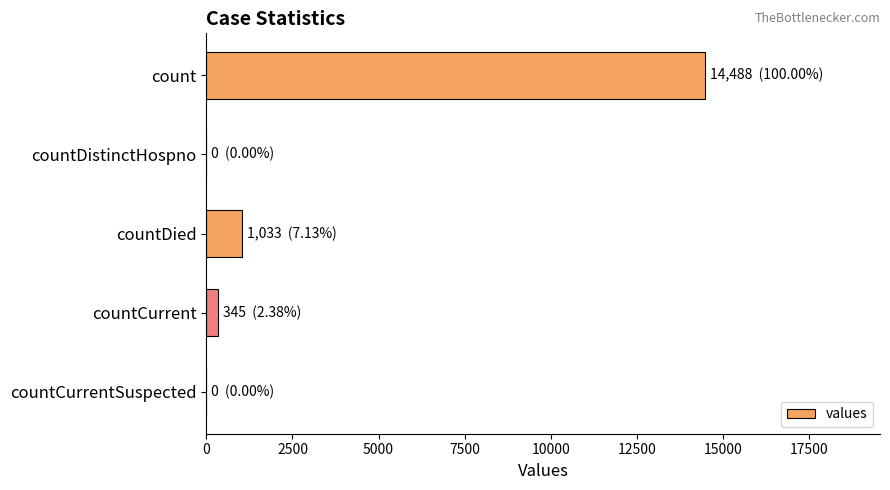

Which has a higher value, countDied or countCurrent?

countDied